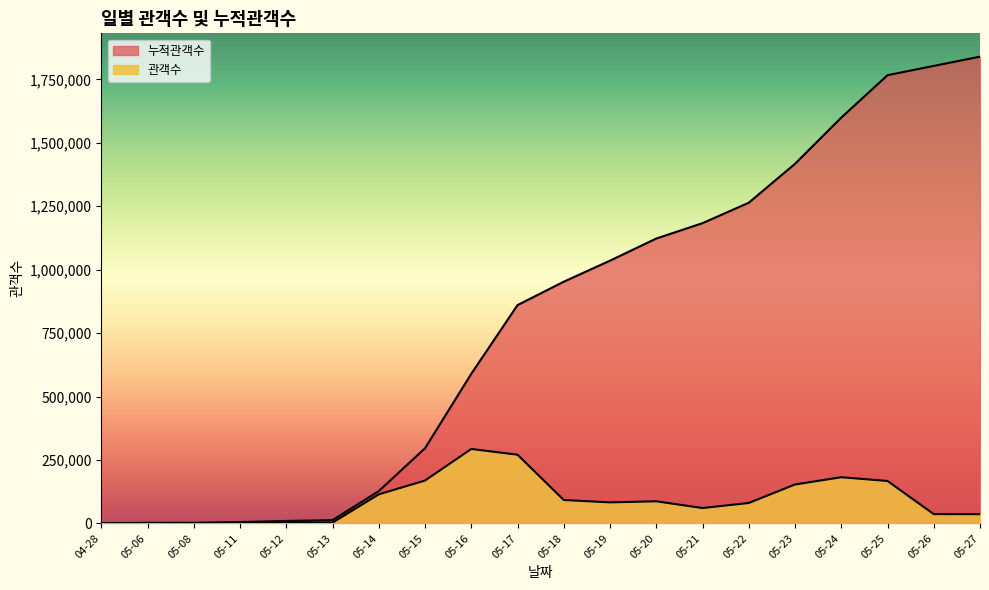

True or false: 관객수 has a value of 167288 at 05-25.

True